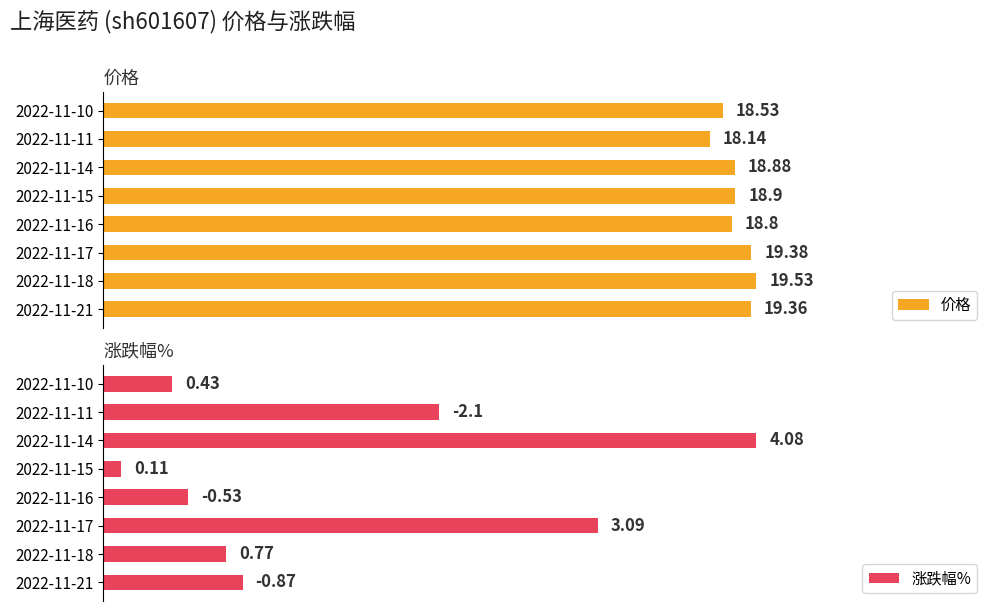

List the labels in order of 价格 value, smallest first.

2022-11-11, 2022-11-10, 2022-11-16, 2022-11-14, 2022-11-15, 2022-11-21, 2022-11-17, 2022-11-18